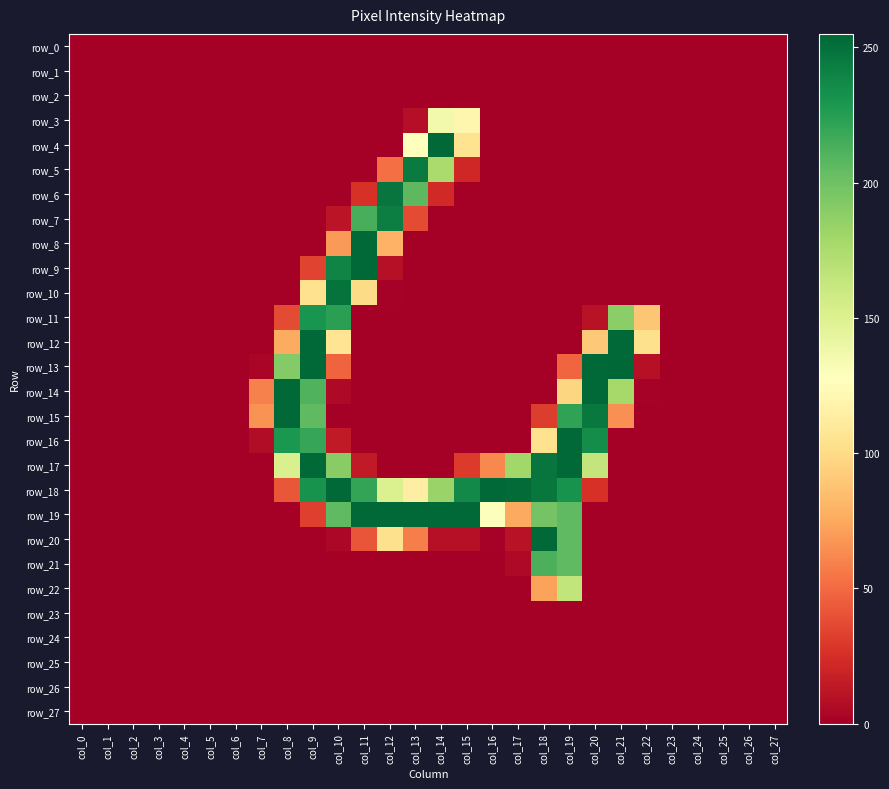

How many distinct data groups are displayed?

28